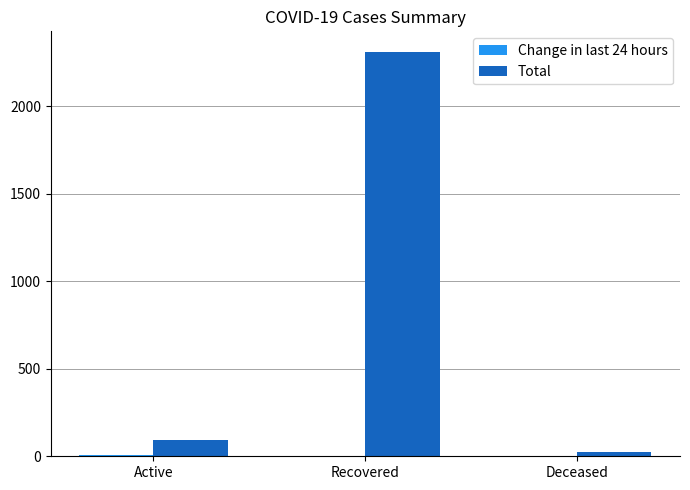

The Total series shows 2311 at Recovered. True or false?

True